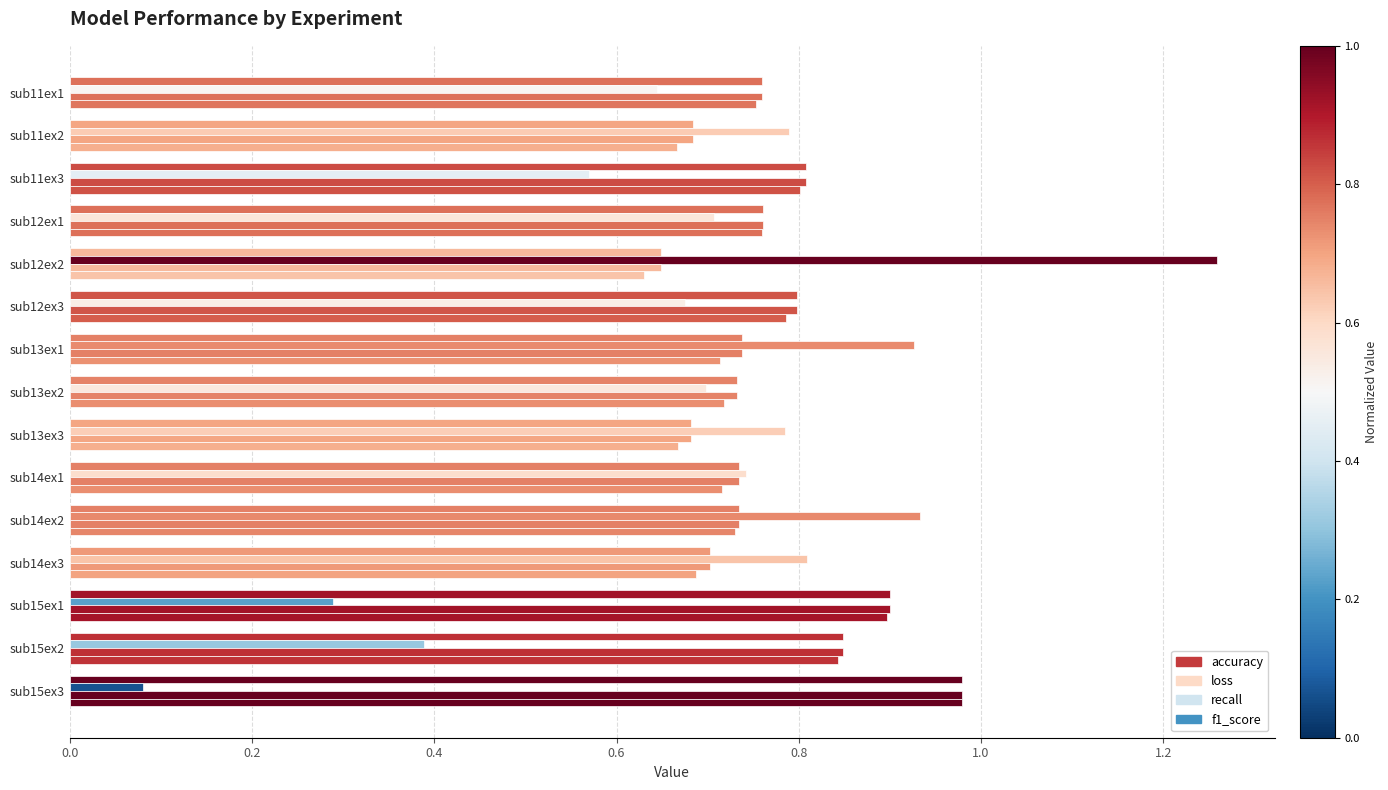

How many distinct data groups are displayed?

4